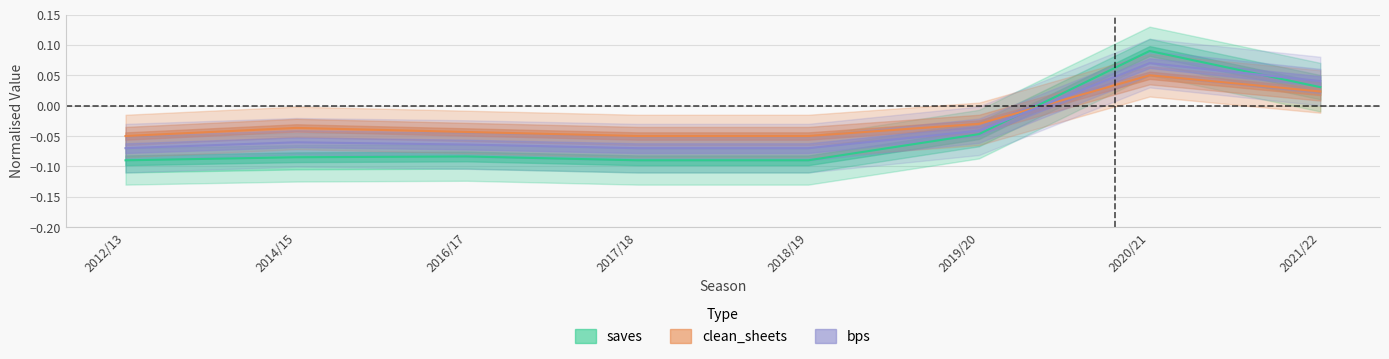

How many data points does each series have?

8